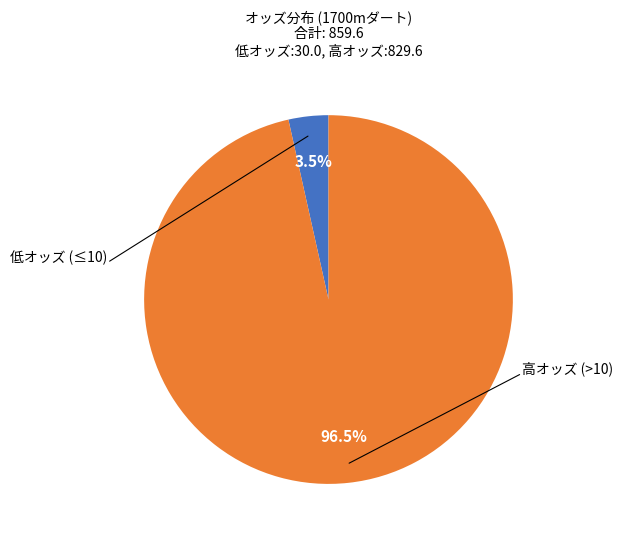

Is there a majority slice in this chart?

Yes